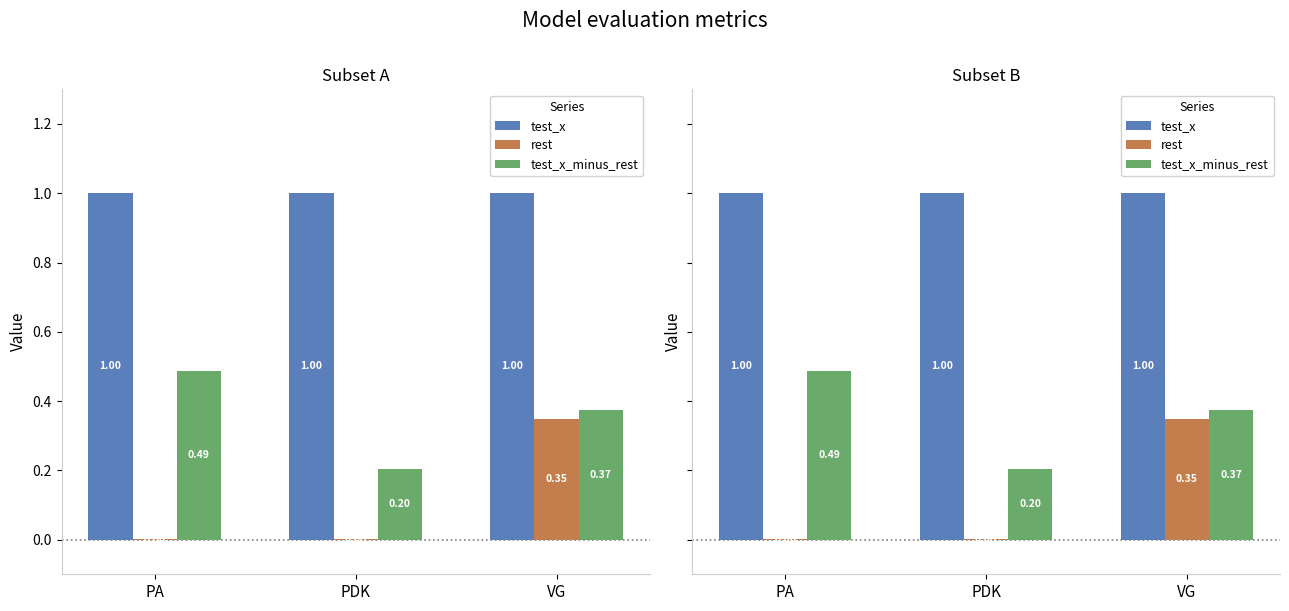

Which category has the lowest value across all series?

PA